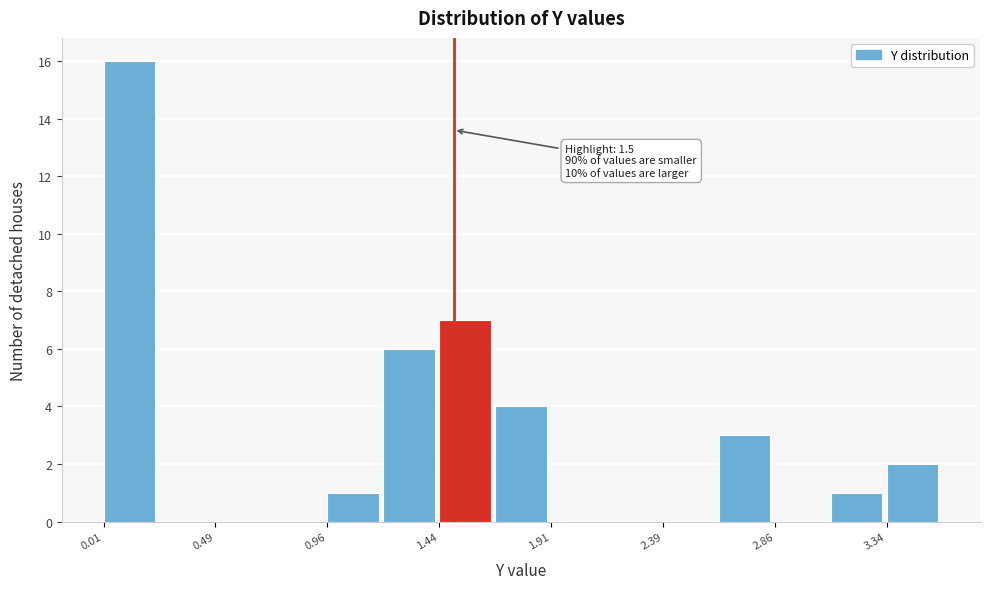

Which range on the x-axis has the tallest bar?

0.00 to 0.25